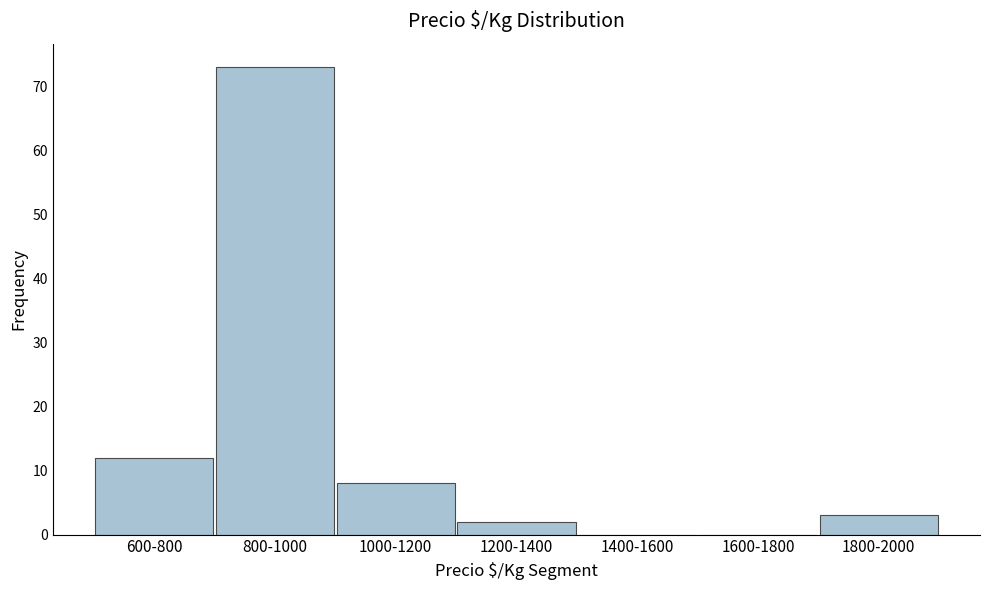

Reading right to left, extract all data points from this chart.

1800-2000=3	1600-1800=0	1400-1600=0	1200-1400=2	1000-1200=8	800-1000=73	600-800=12